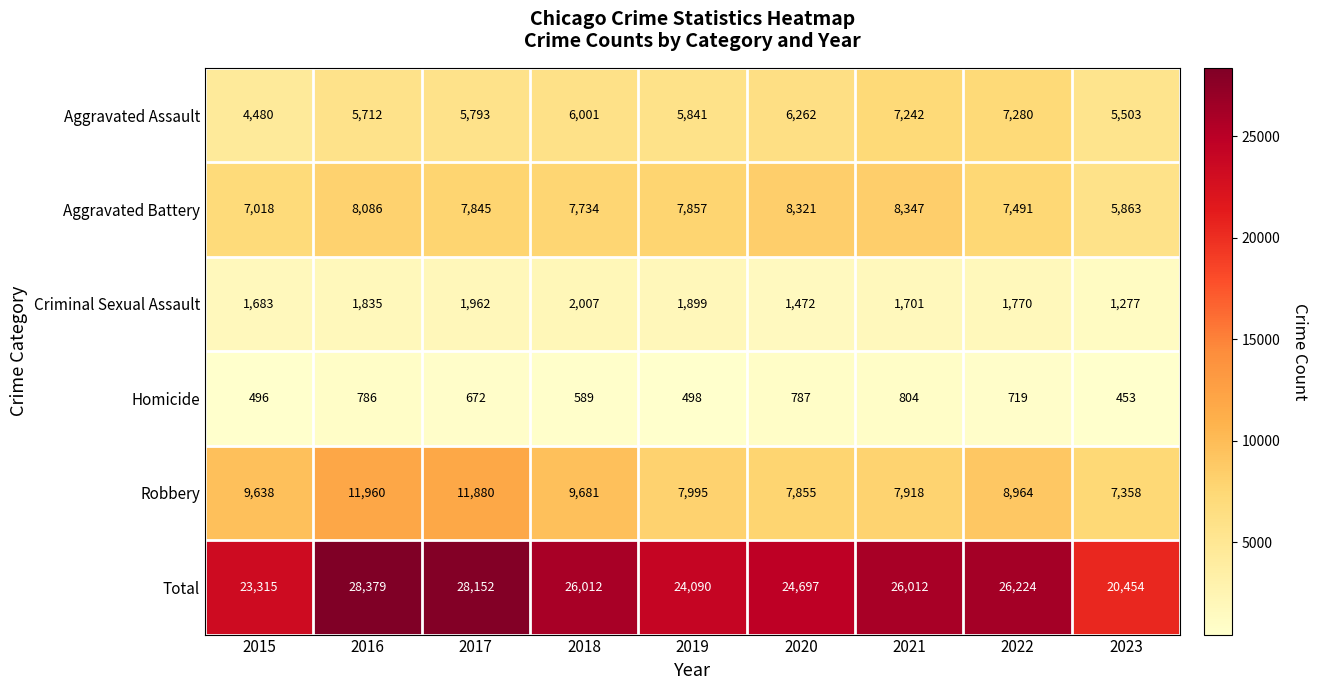

Is it true that Aggravated Battery equals 3393 at 2019?

False